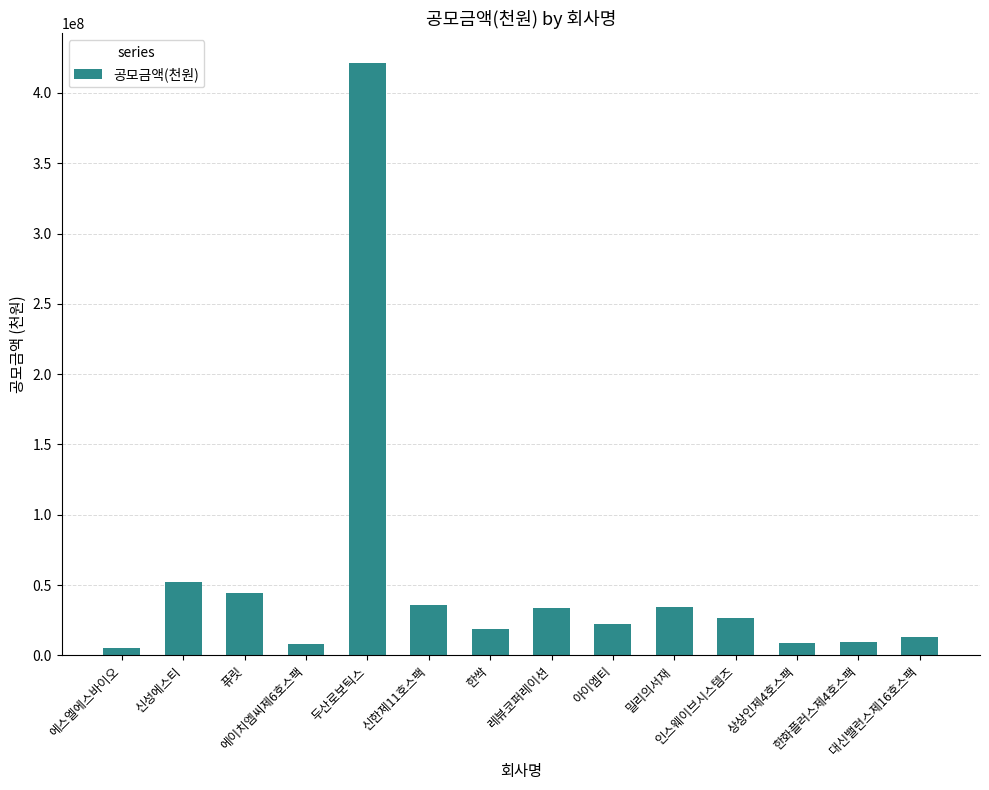

What is the greatest value displayed?

421200000